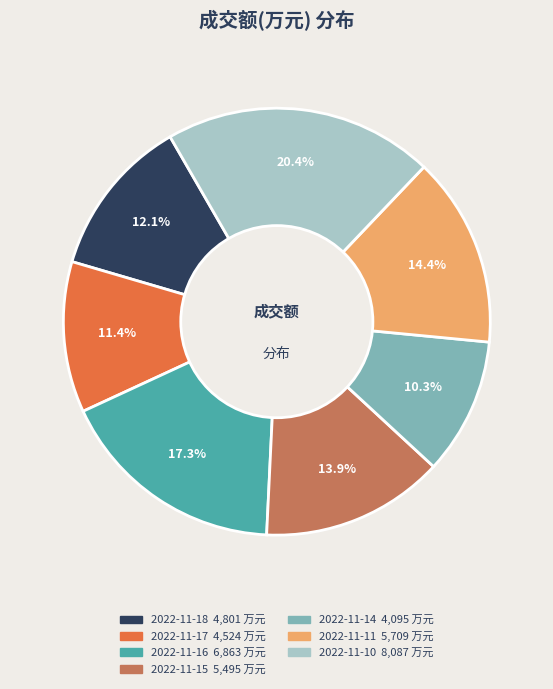

Do 2022-11-16 and 2022-11-10 together represent more than half of the pie?

No